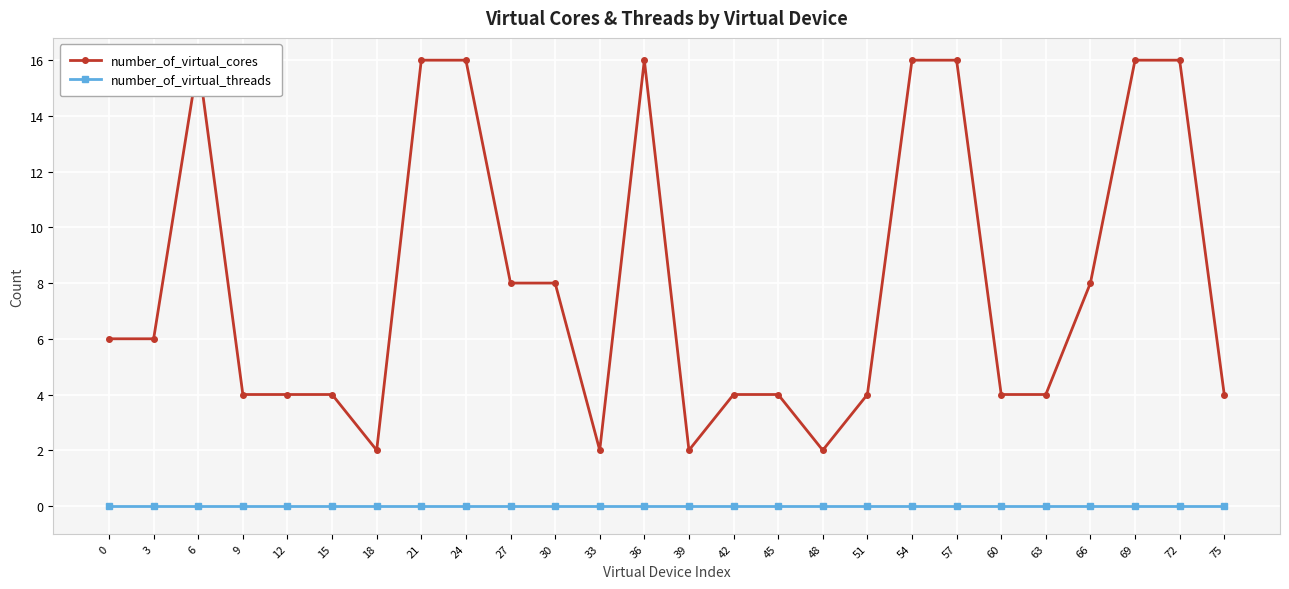

Which series reaches the maximum Y coordinate?

number_of_virtual_cores